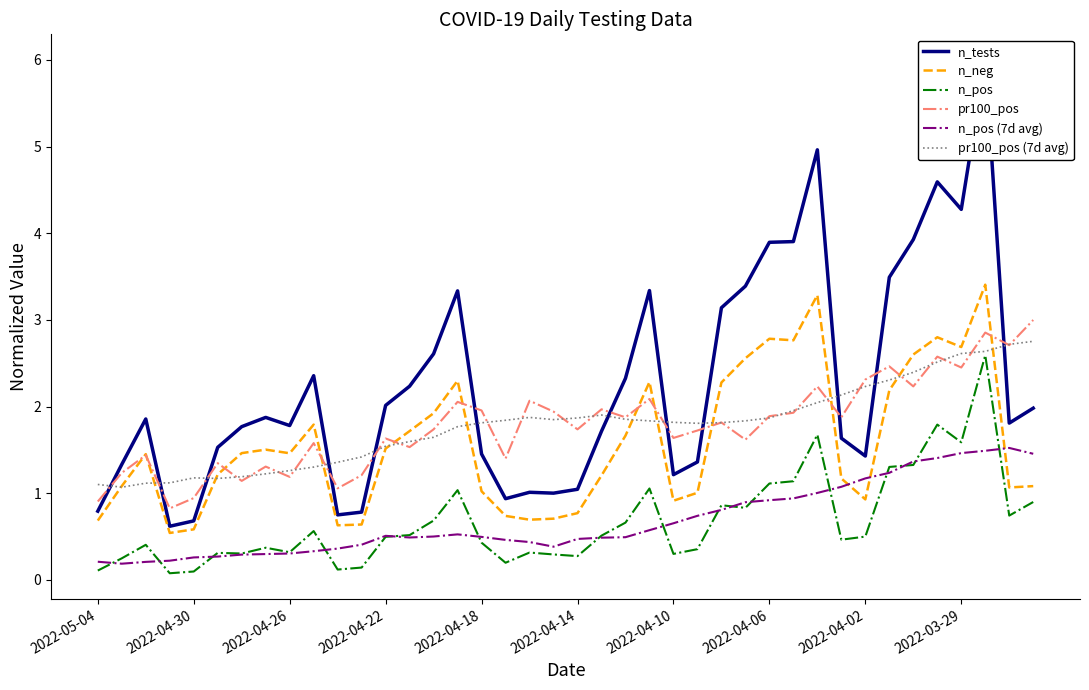

True or false: n_pos (7d avg) and pr100_pos (7d avg) cross at least once.

False